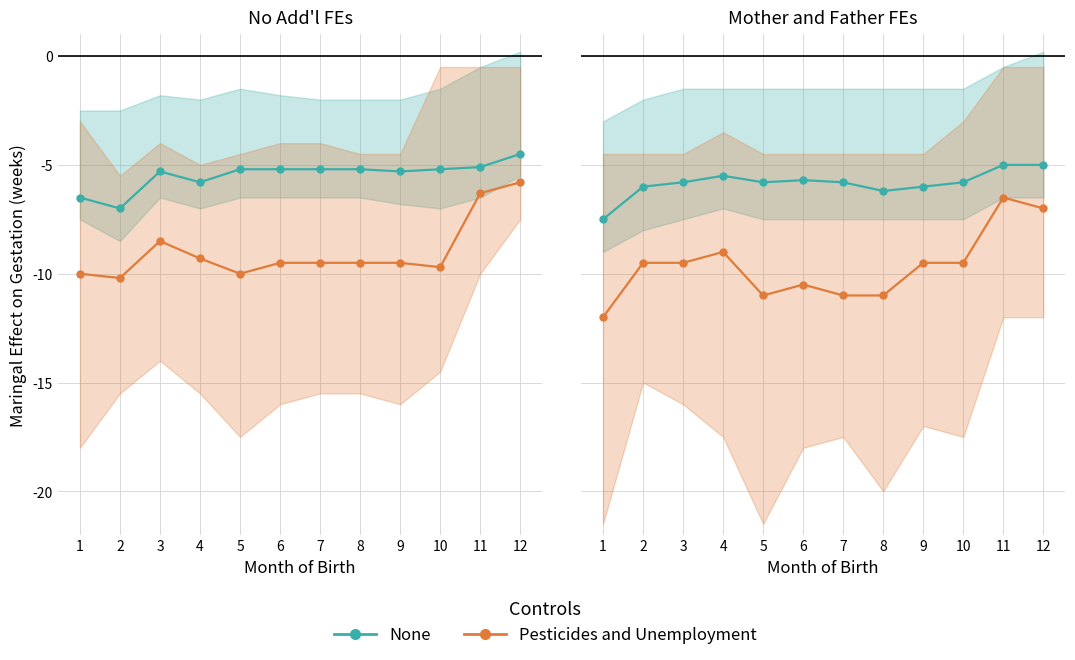

What is the value of the None point at the 12th from the left?

-5.0